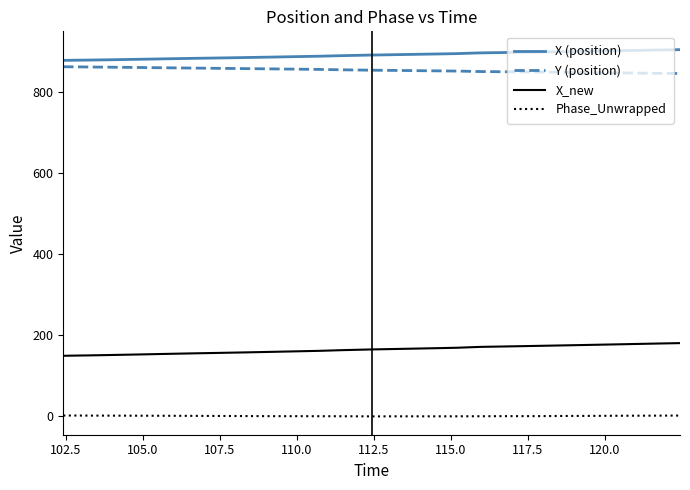

List the series in order of their peak value, highest first.

X (position), Y (position), X_new, Phase_Unwrapped